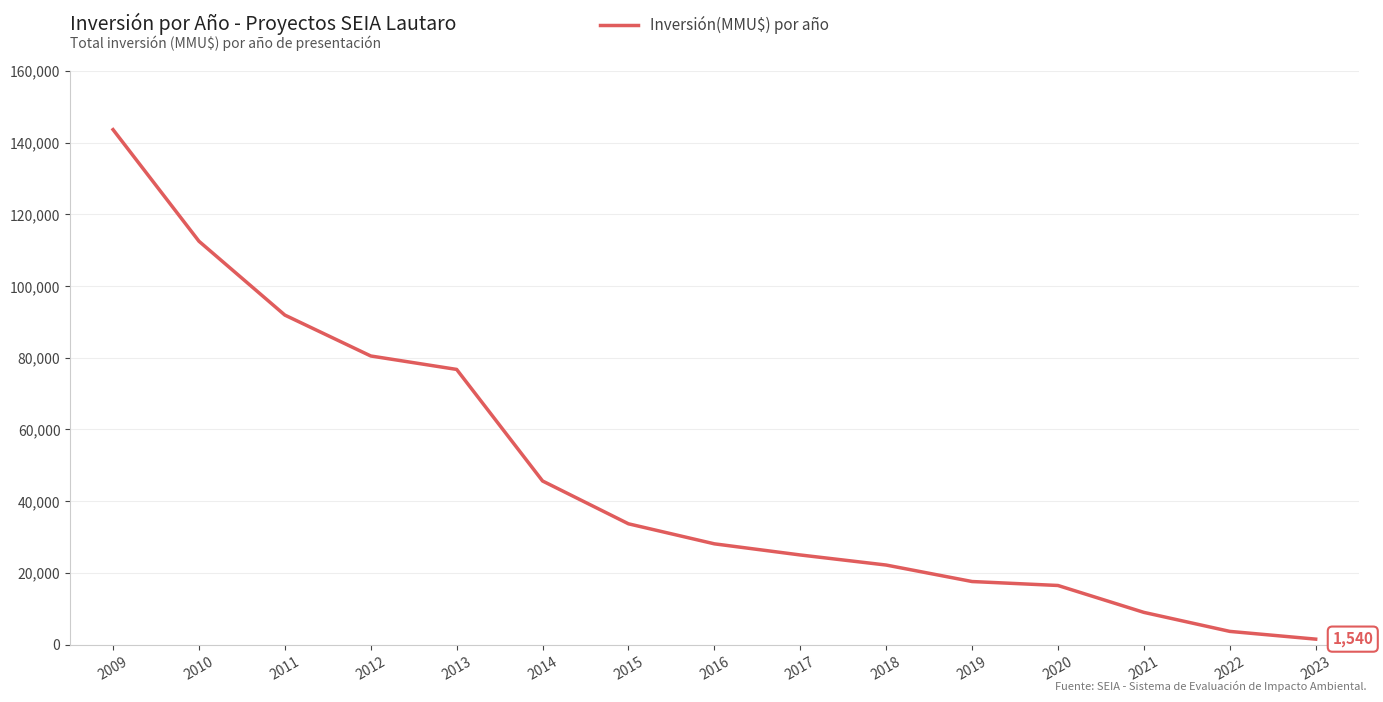

Is it true that the value at 2022 is 3700?

True